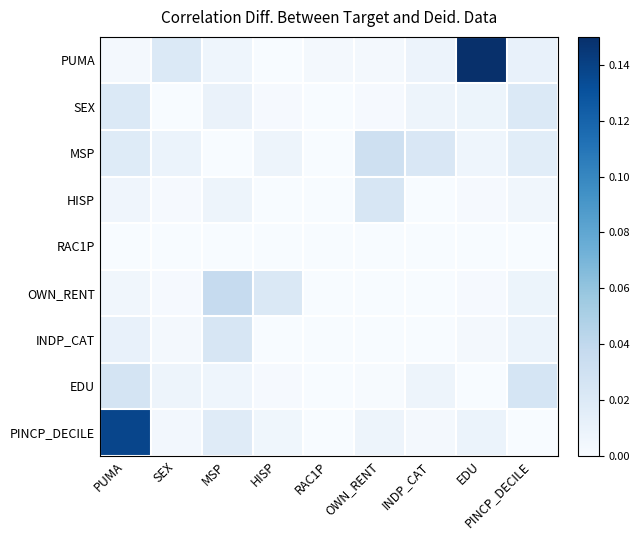

Which series has the largest total across all categories?

PUMA